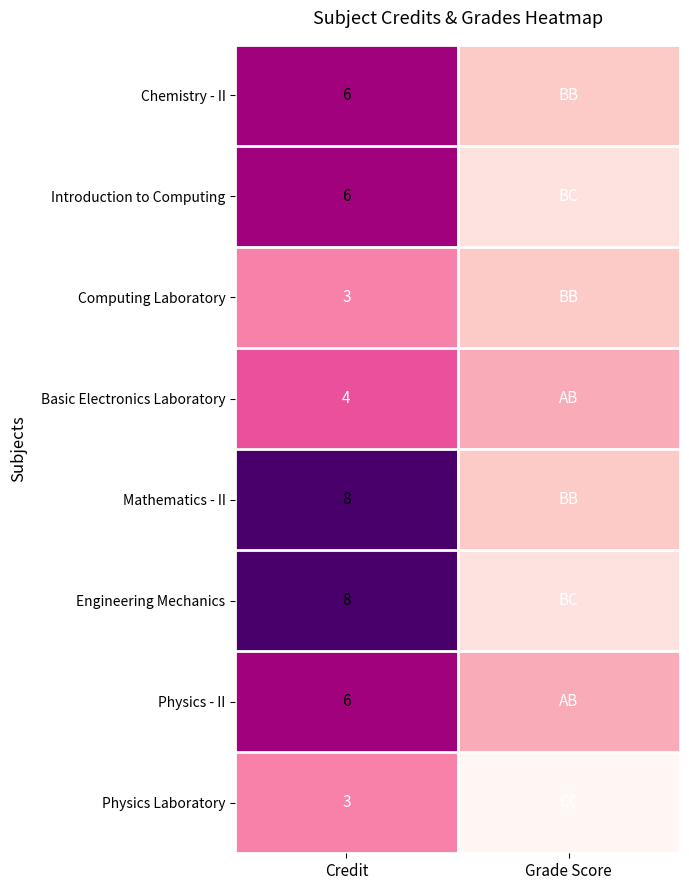

What is the total value across all series at Credit?

44